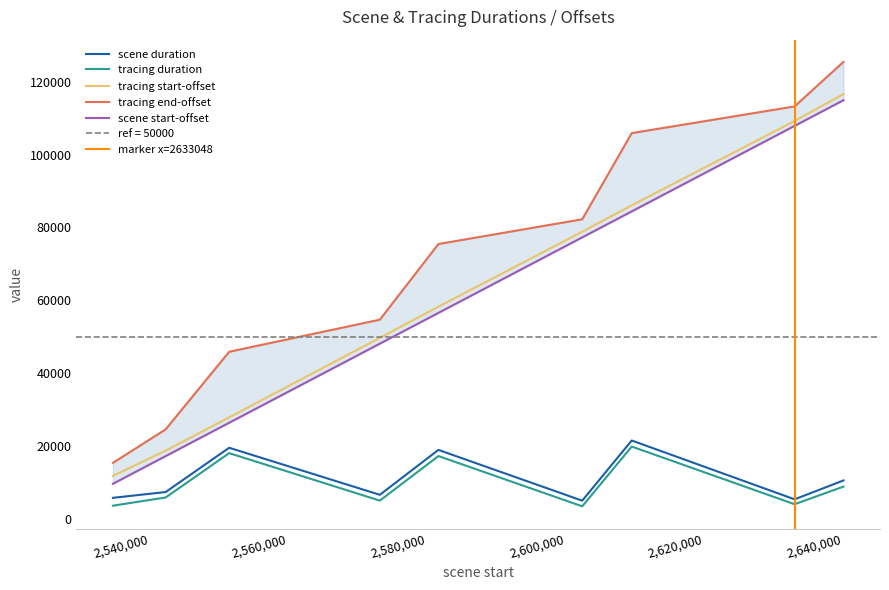

True or false: tracing end-offset and scene start-offset intersect in this chart.

False